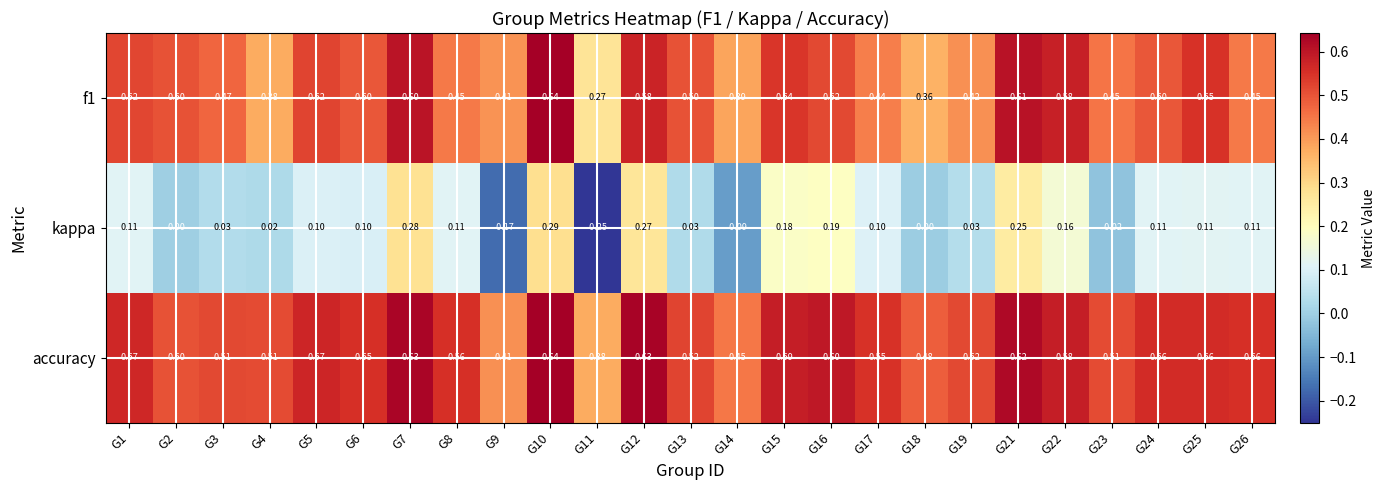

Which series has the largest total across all categories?

accuracy